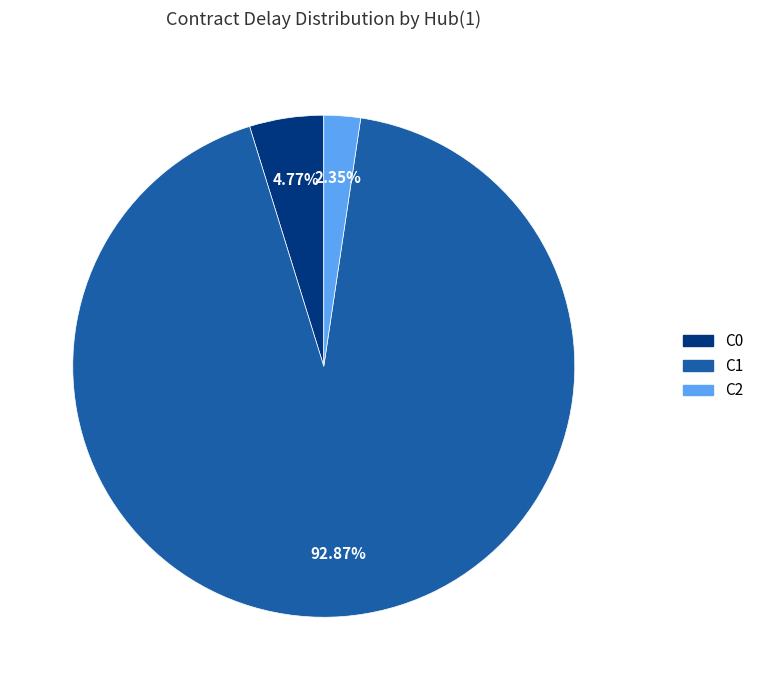

Count the number of slices in the pie.

3